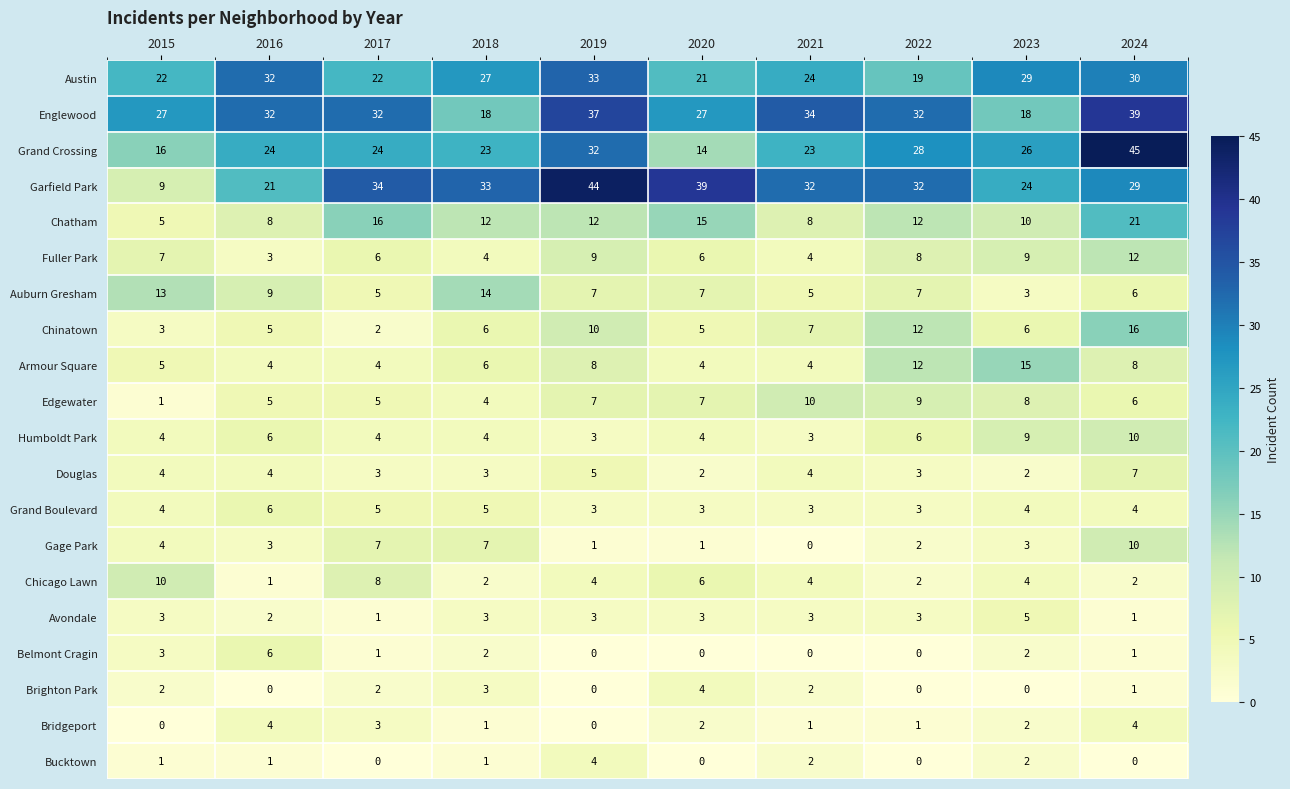

What is the lowest value of the Austin series?

19